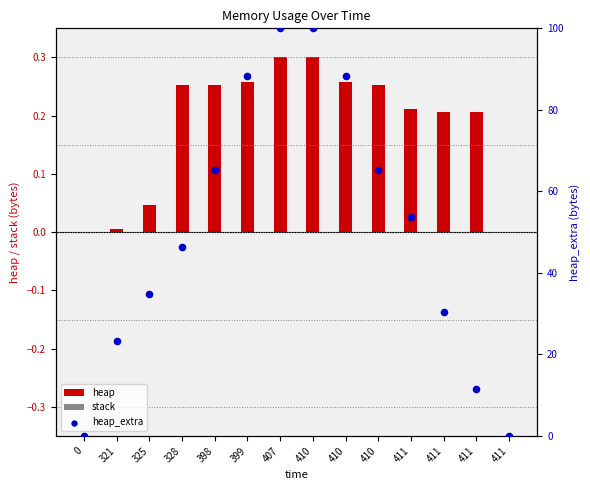

Which series contains the lowest Y value?

heap